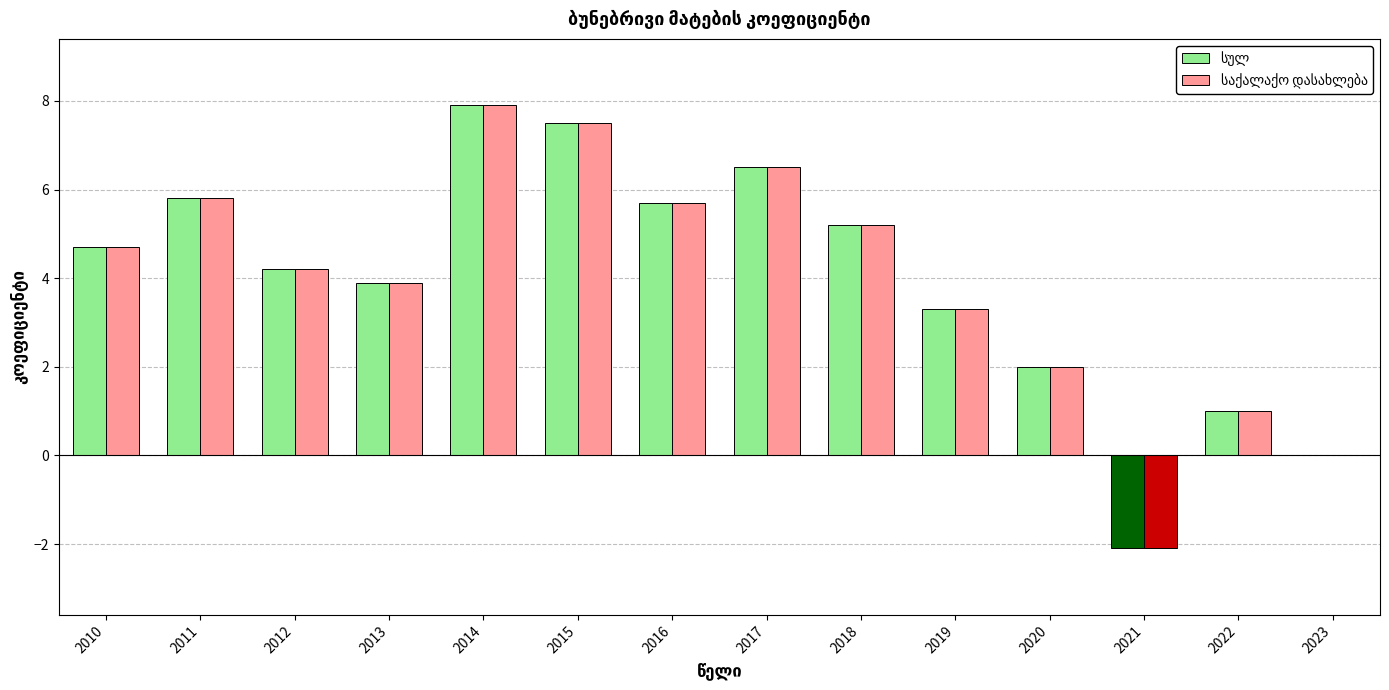

Which series has the largest total across all categories?

სულ